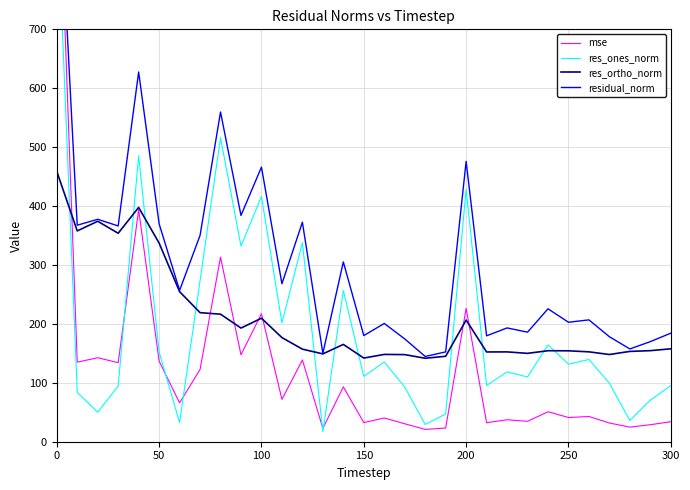

How many intersections are there between res_ortho_norm and mse?

7